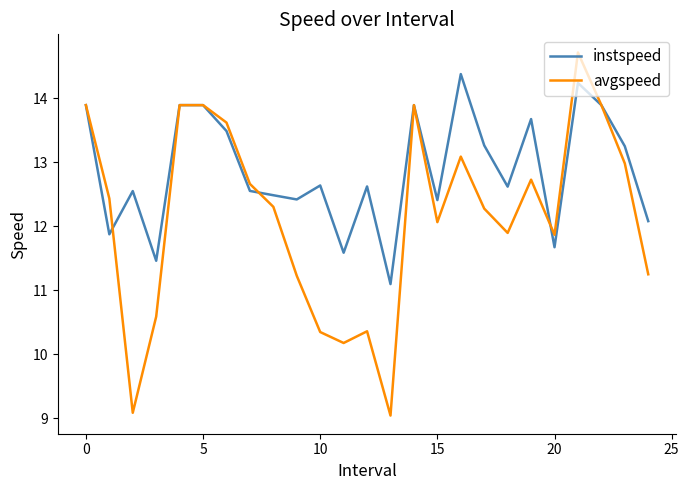

What is the highest value of the instspeed series?

14.4